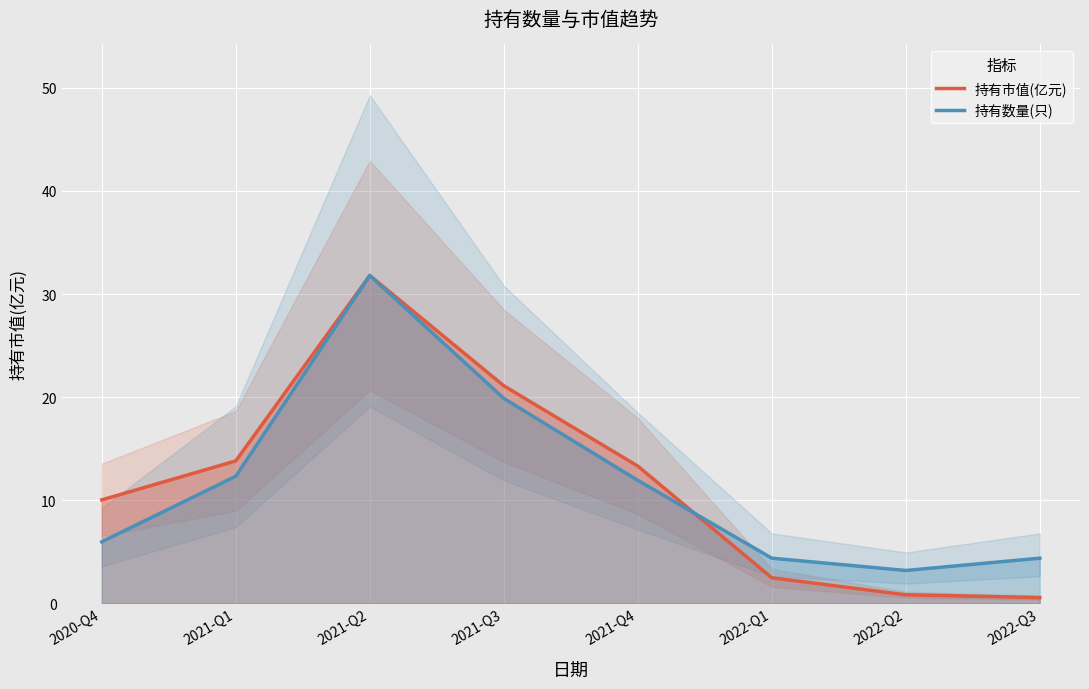

At which category is the sum across all series the highest?

2021-Q2